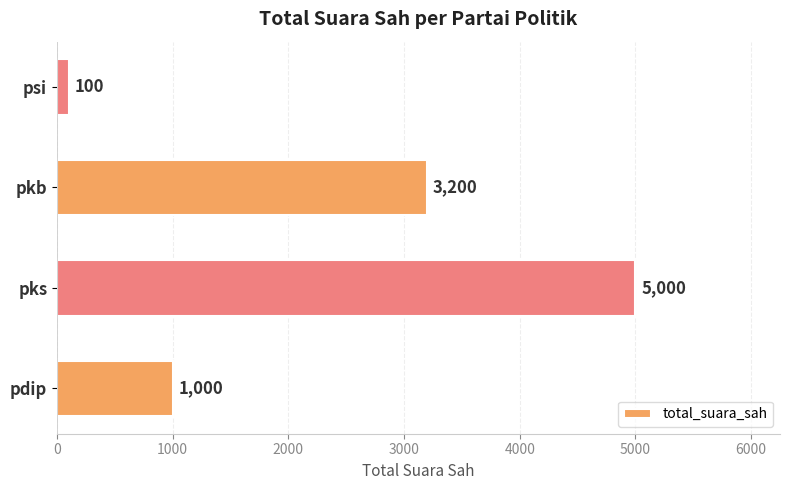

How many values are below 3200?

2